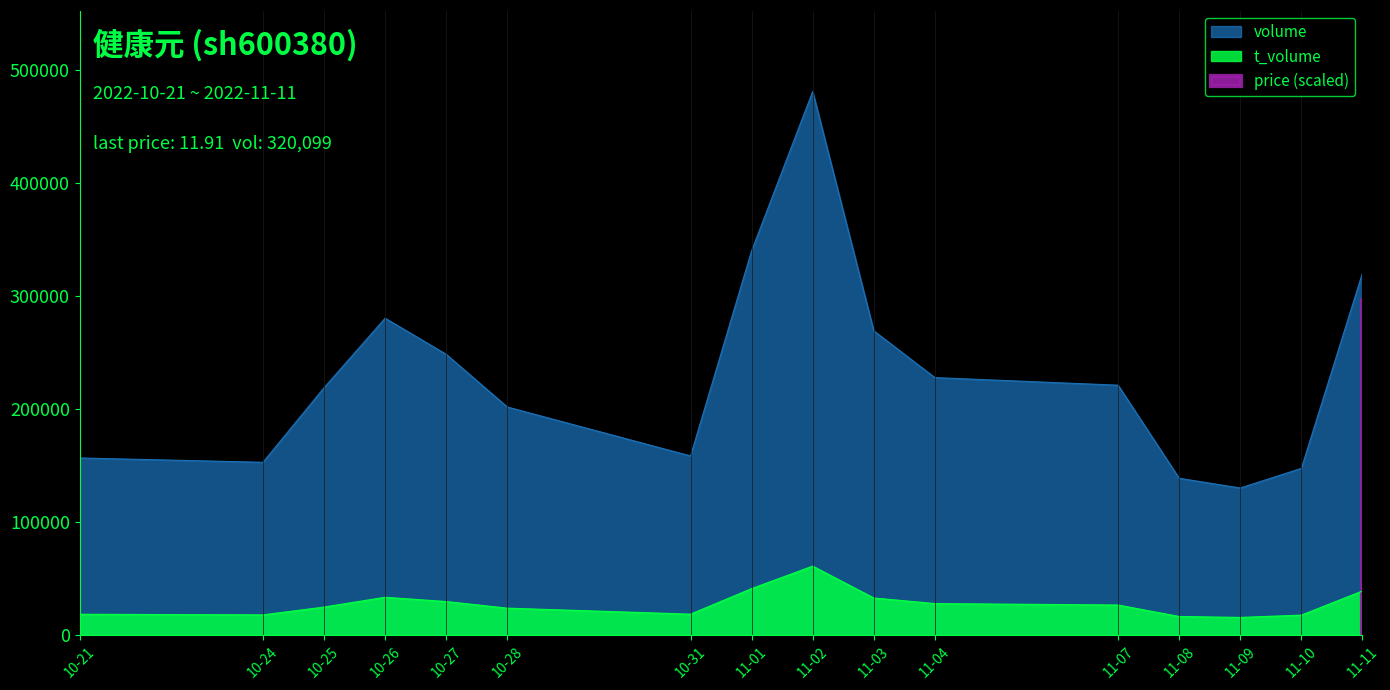

The value of volume at 11-09 is 174635. True or false?

False